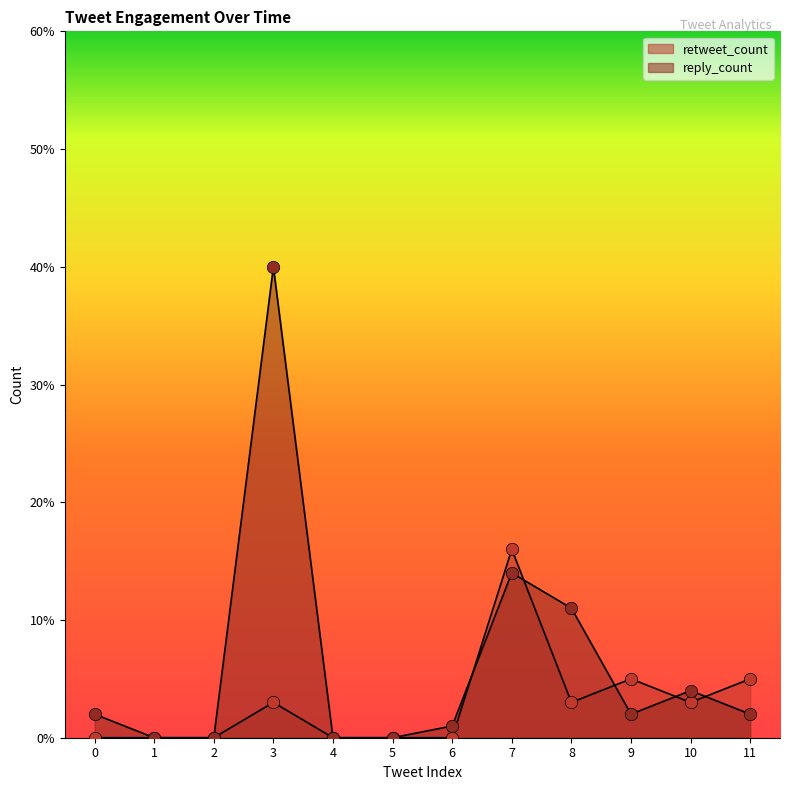

Which series contains the highest Y value?

reply_count